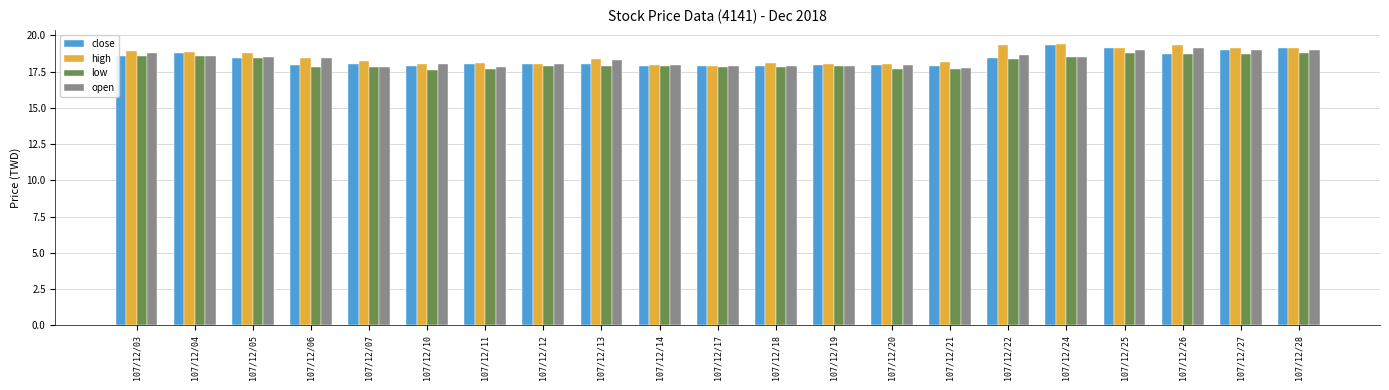

What is the difference between the highest and lowest values at 107/12/22?

1.0